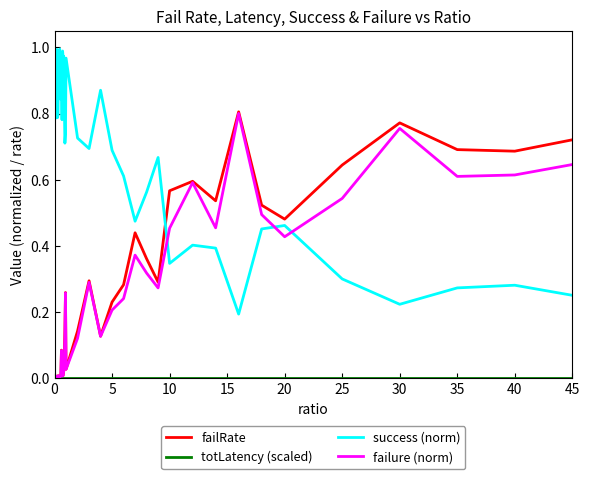

After their last crossing, which series has the higher values: success (norm) or failure (norm)?

failure (norm)